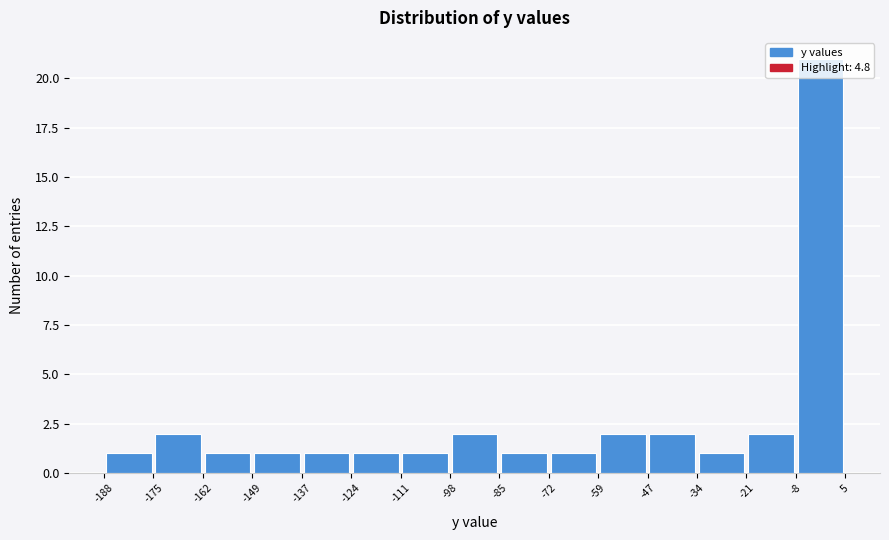

Over which range of the x-axis is the bar tallest?

-8 to 5